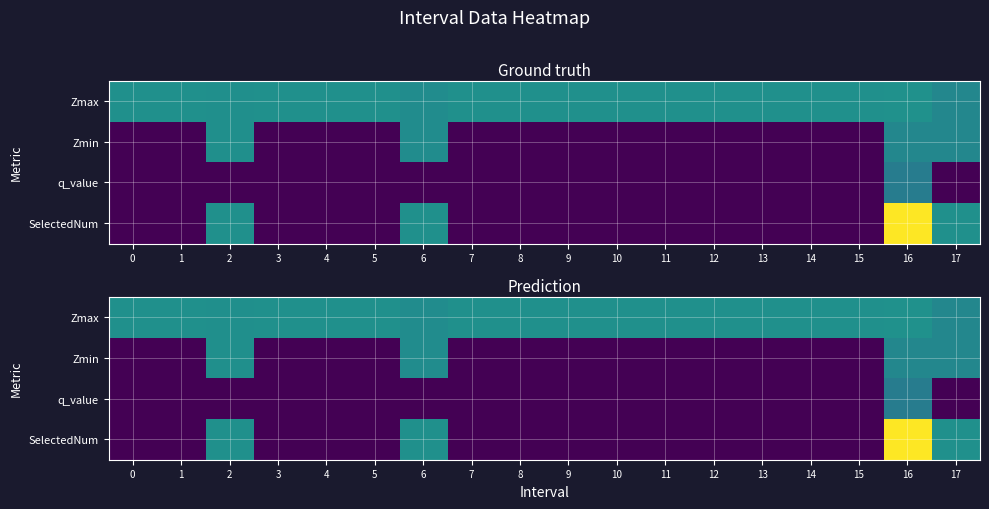

List the labels in order of Zmax value, largest first.

16, 0, 1, 3, 4, 5, 7, 8, 9, 10, 11, 12, 13, 14, 15, 2, 6, 17